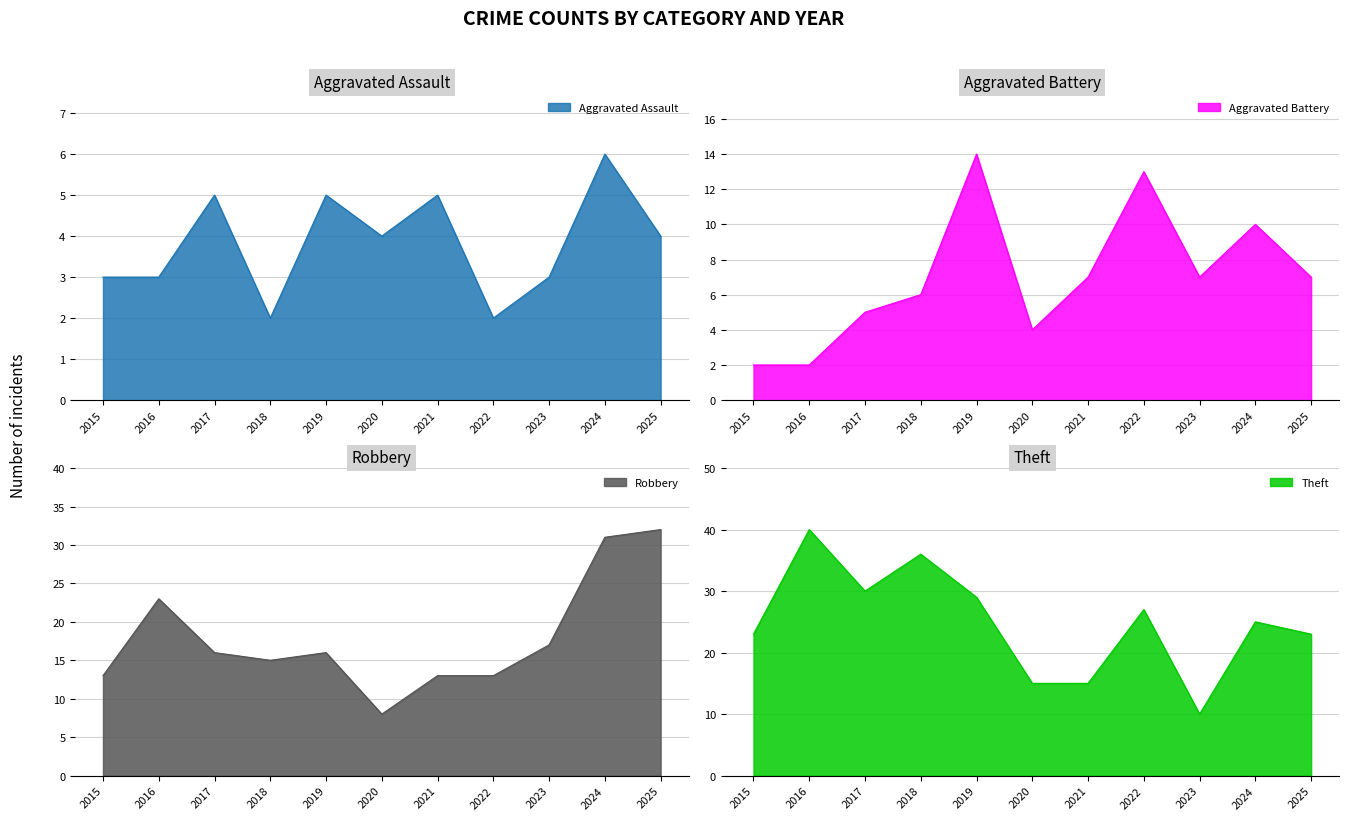

The Aggravated Assault series shows 1 at 2022. True or false?

False